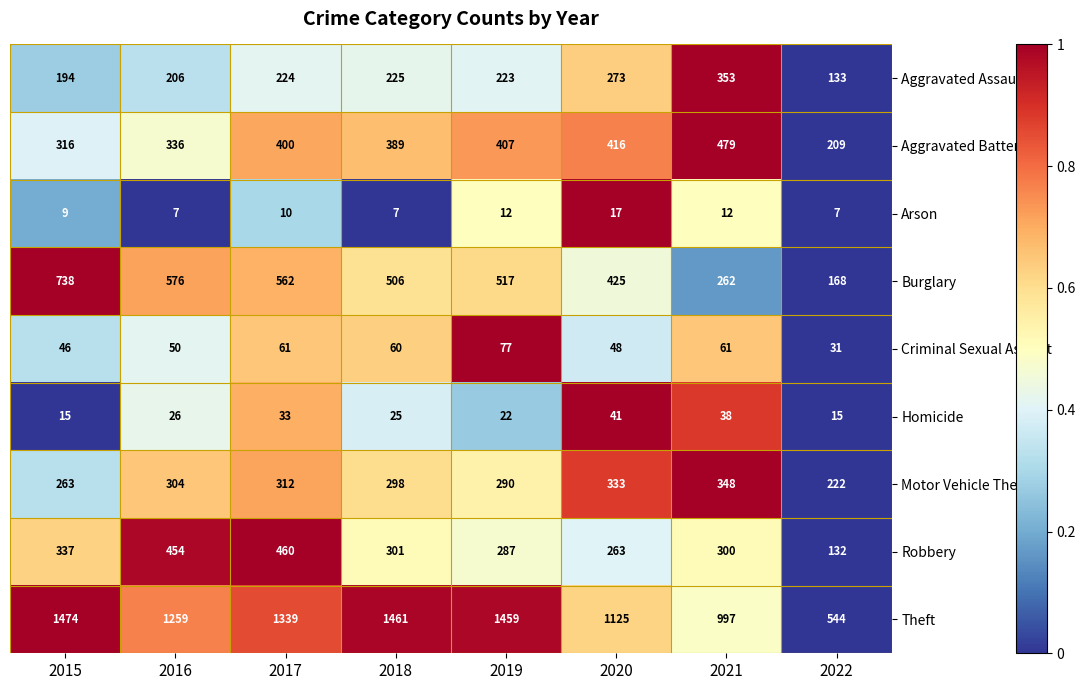

Is it true that Aggravated Battery equals 479 at 2021?

True